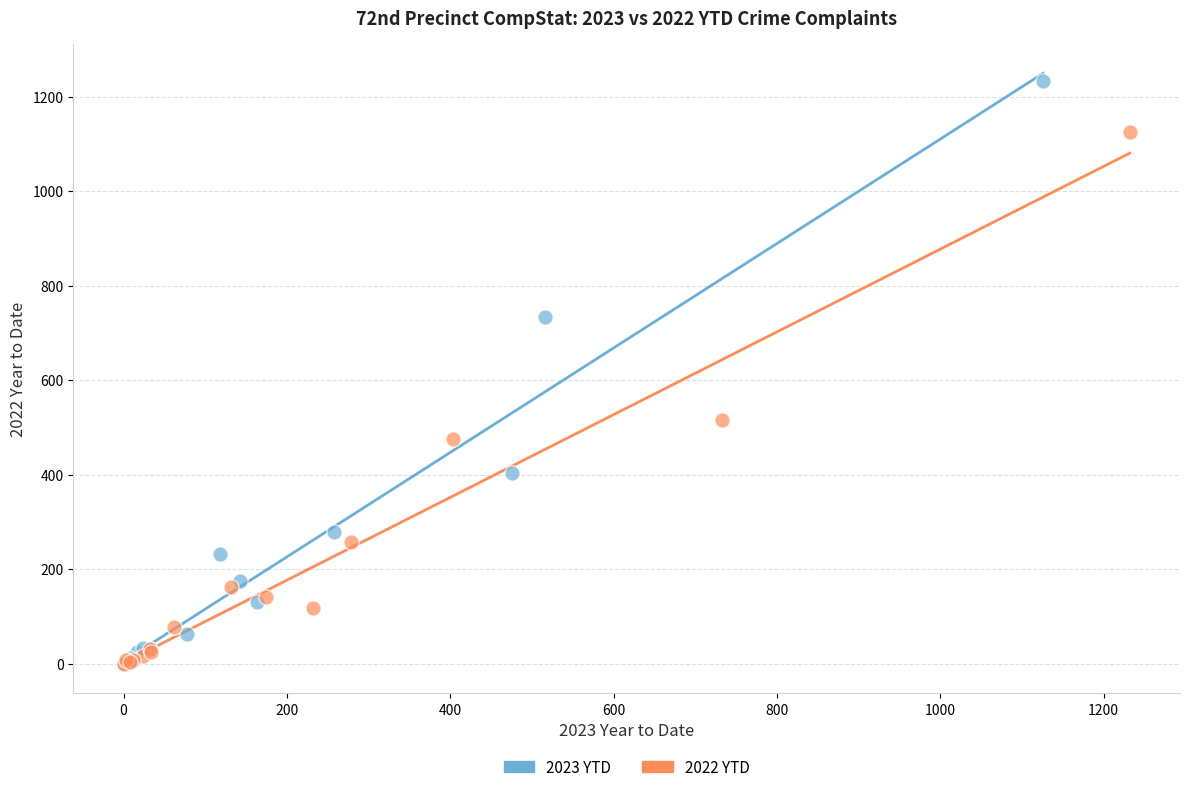

Which series has the largest Y range (max minus min)?

2023 YTD